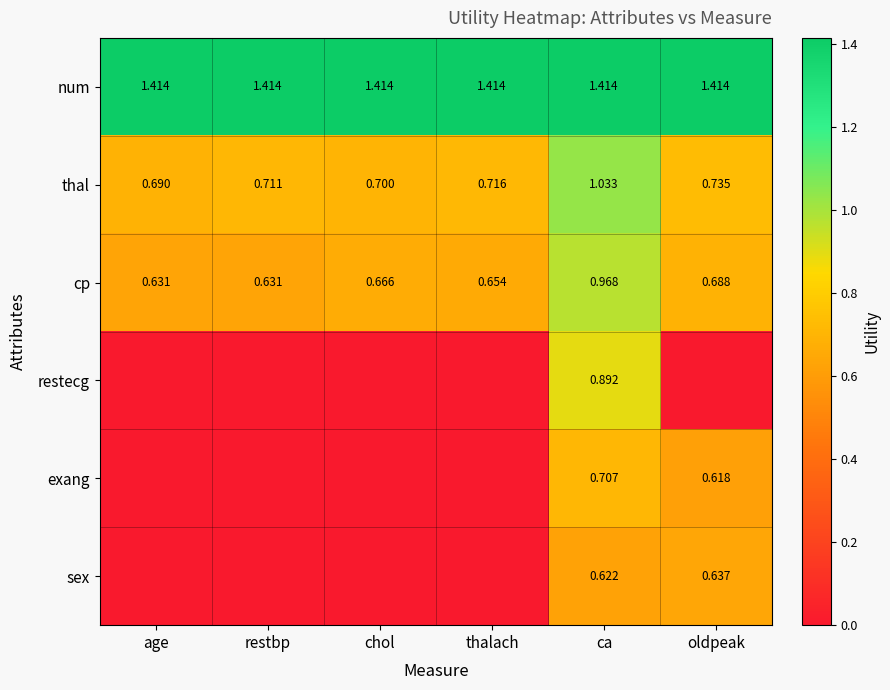

At how many categories does at least one series exceed 0?

6